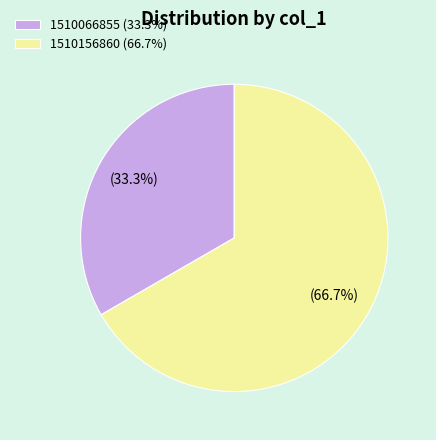

How many segments does this pie chart have?

2